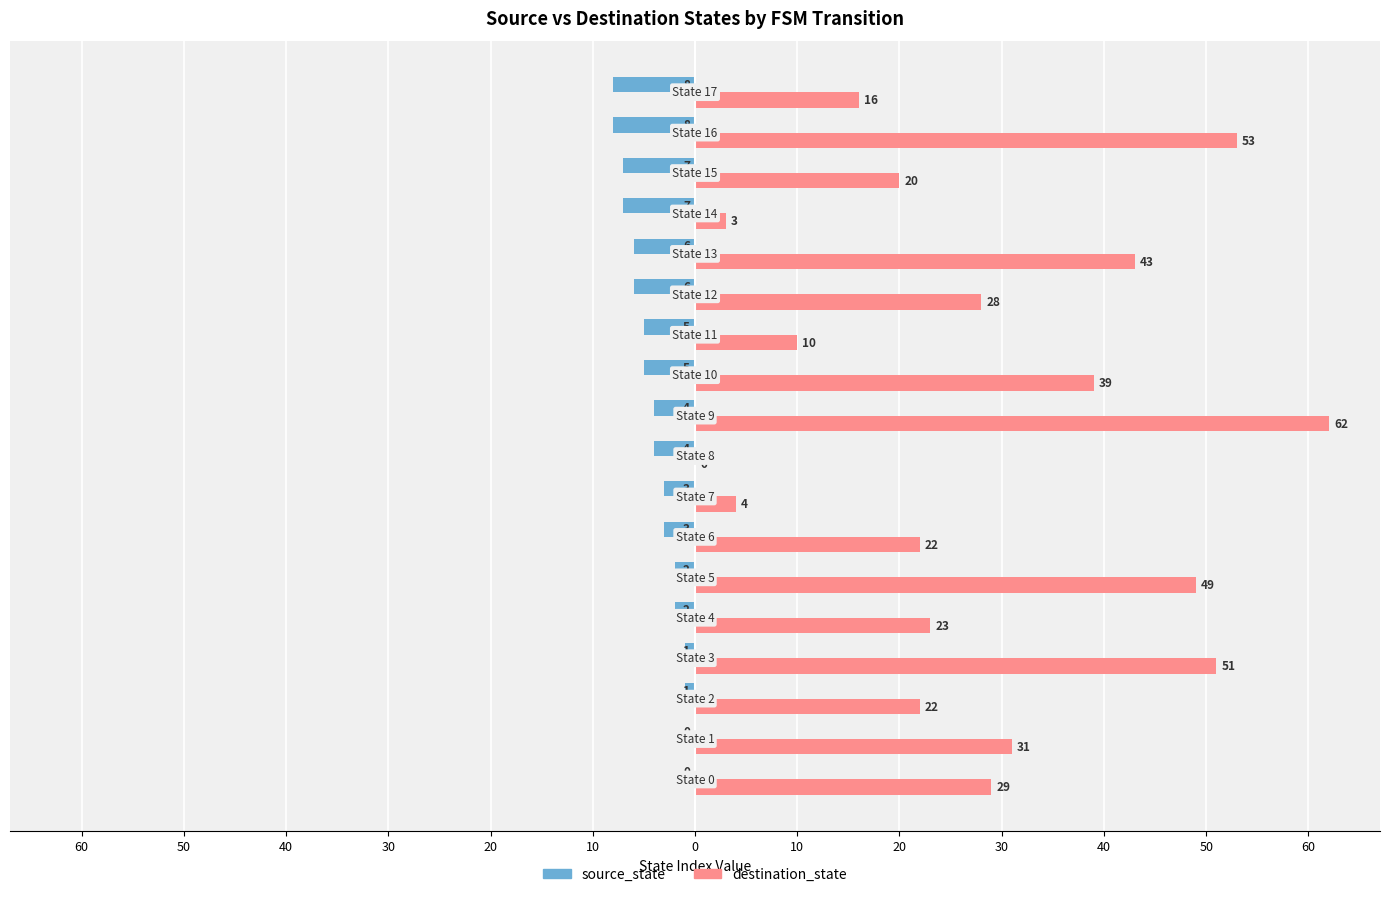

What is the difference between the maximum and minimum values in the destination_state series?

62